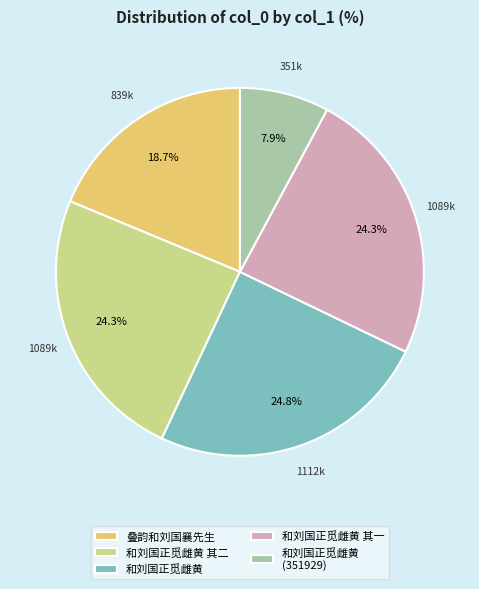

Count the number of slices in the pie.

5